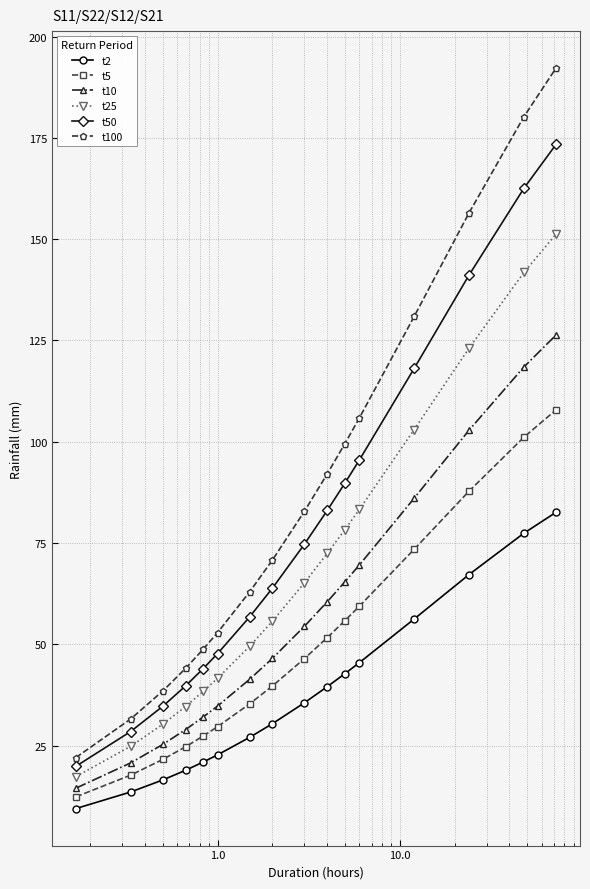

True or false: t100 has more than 2 points higher than both neighbors.

False